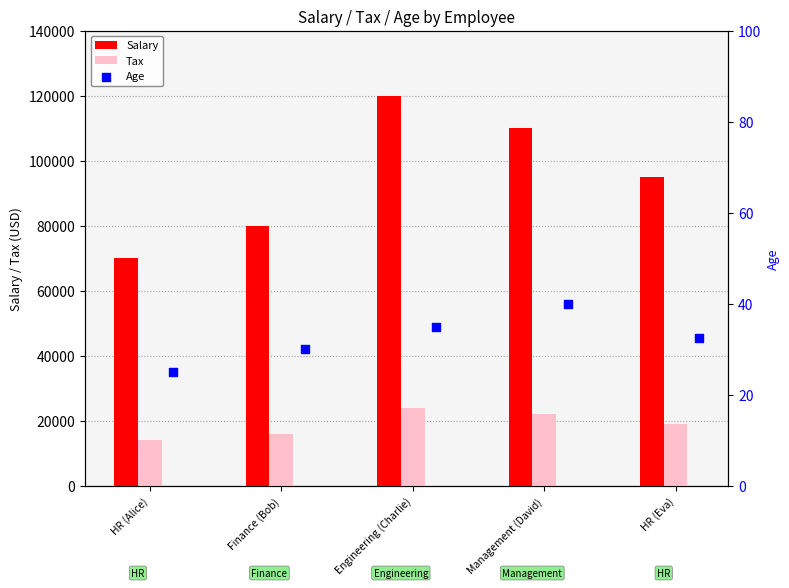

At how many categories does at least one series exceed 49752?

5